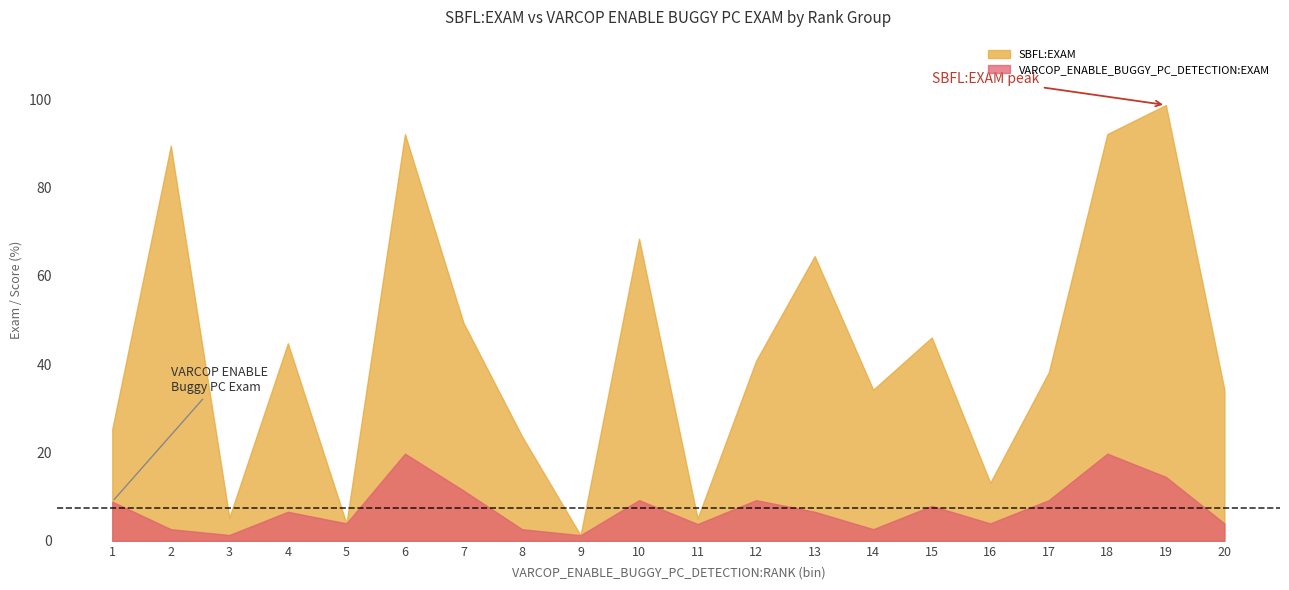

How many data points does each series have?

20